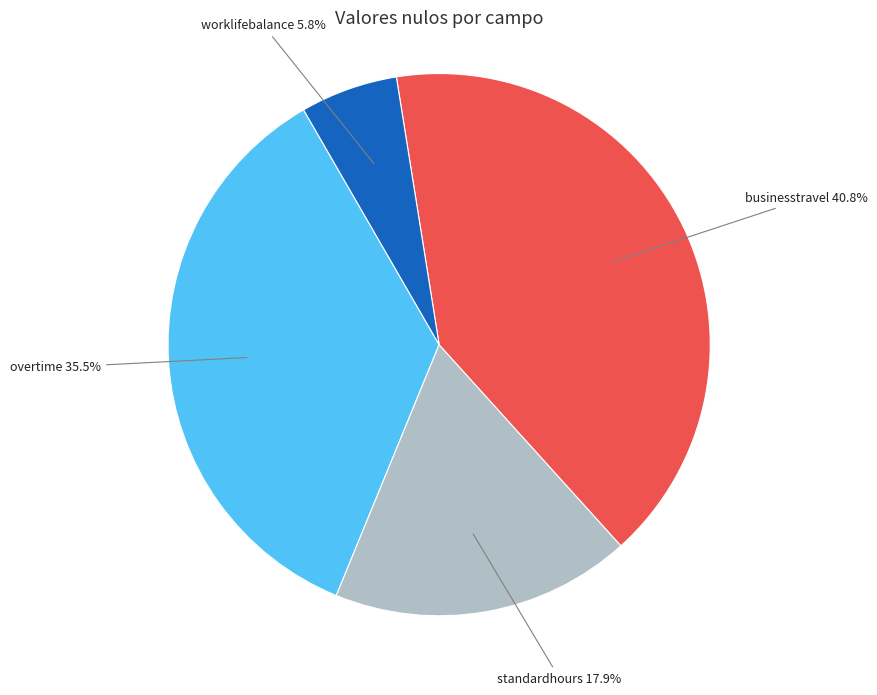

Which category has the biggest portion of the pie?

businesstravel